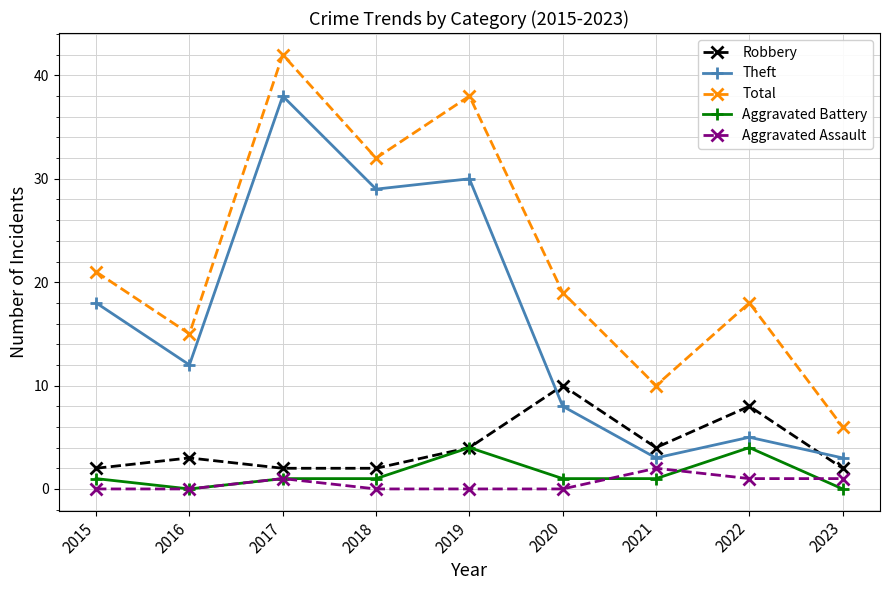

Is it true that Total equals 21 at 2015?

True